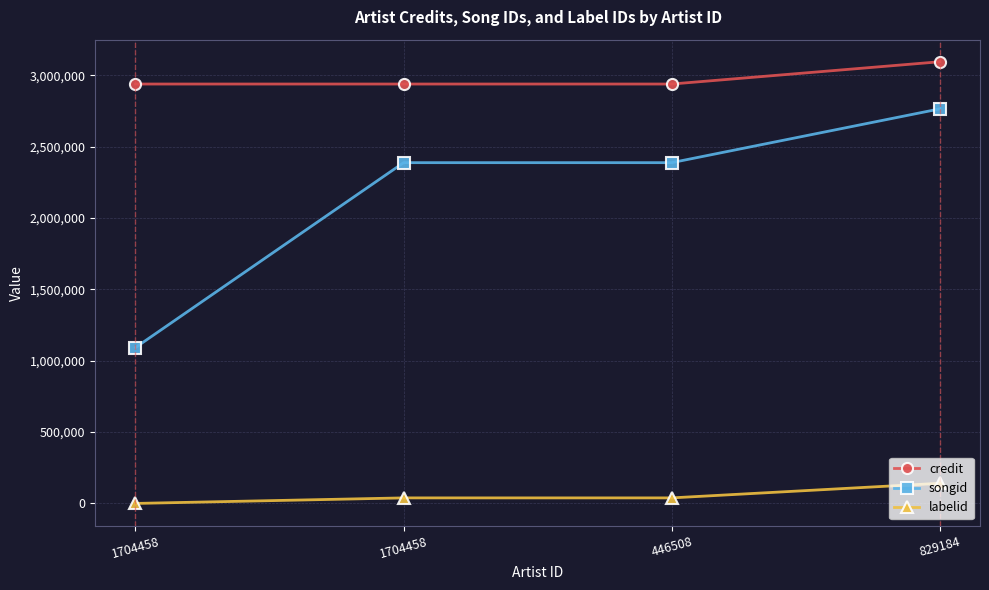

Does the chart have visible grid lines?

Yes